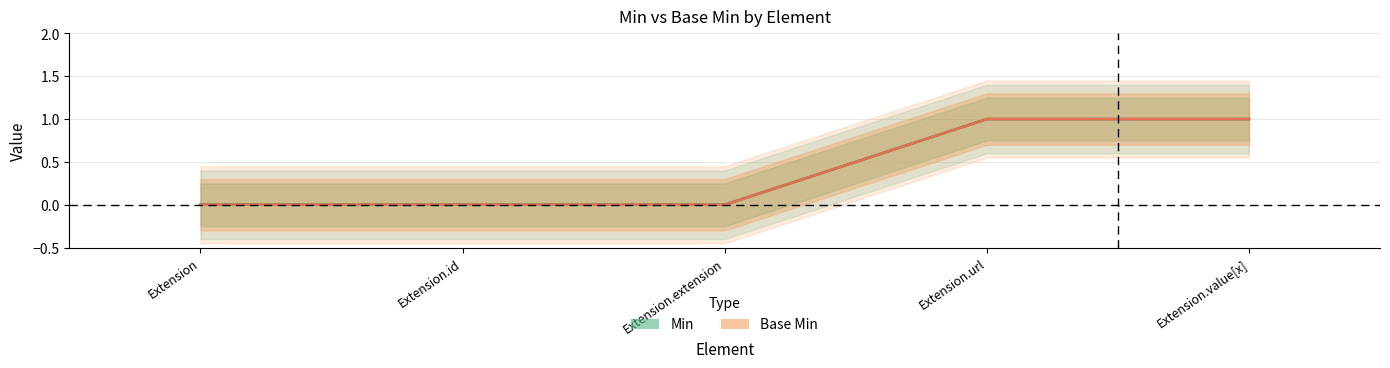

How many lines are shown in the chart?

2